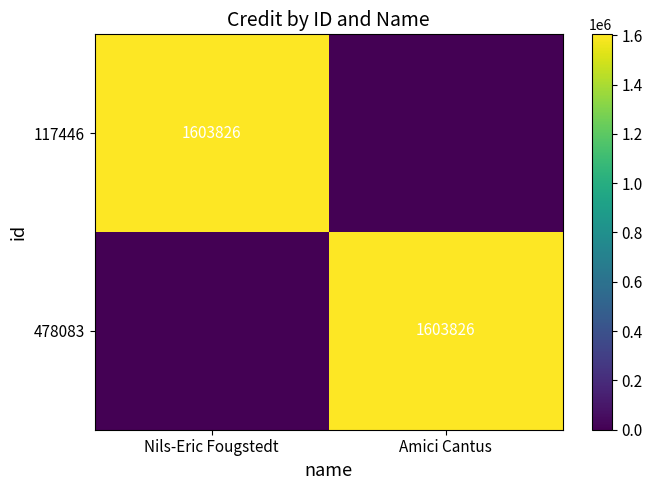

What is the maximum value shown in the chart?

1603826